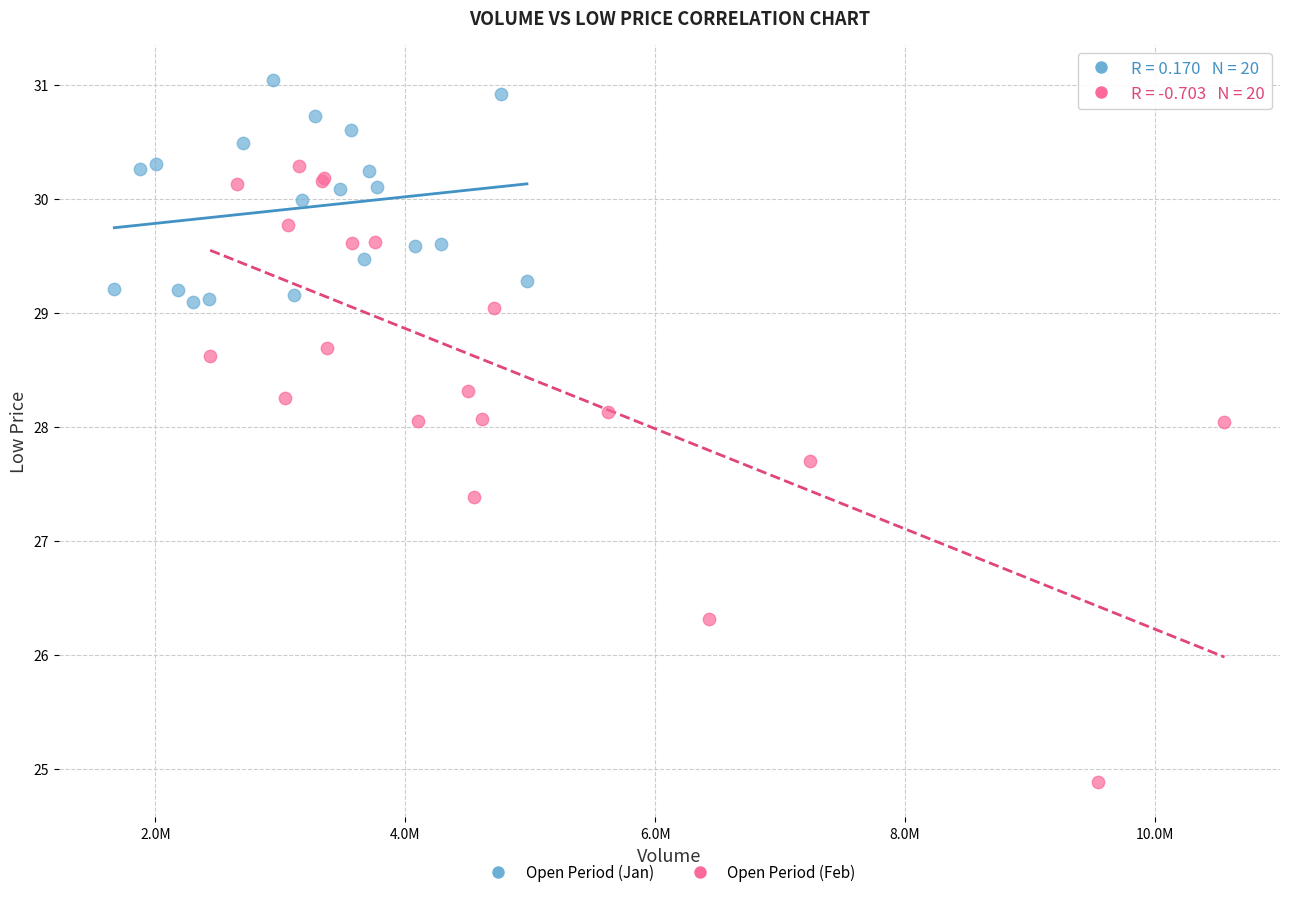

Which series reaches the maximum Y coordinate?

Open Period (Jan)